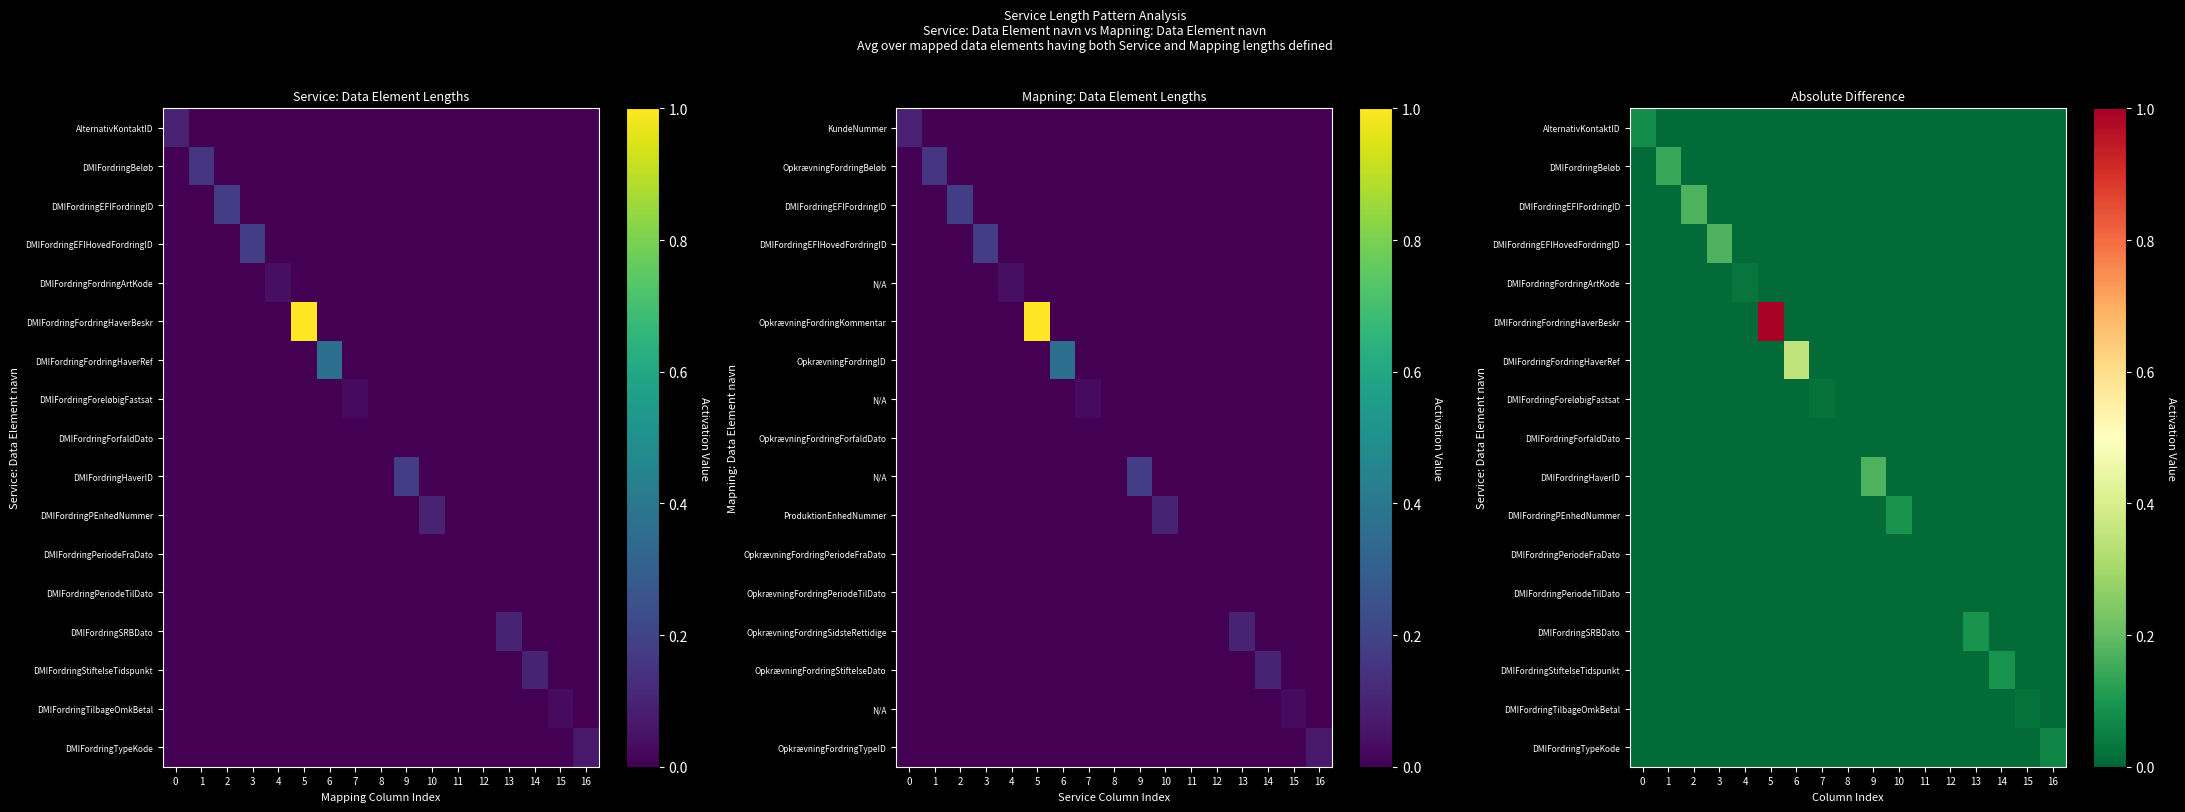

Rank the series by their maximum value, from highest to lowest.

DMIFordringFordringHaverBeskr, DMIFordringFordringHaverRef, DMIFordringEFIFordringID, DMIFordringEFIHovedFordringID, DMIFordringHaverID, DMIFordringBeløb, DMIFordringPEnhedNummer, DMIFordringSRBDato, DMIFordringStiftelseTidspunkt, AlternativKontaktID, DMIFordringTypeKode, DMIFordringFordringArtKode, DMIFordringForeløbigFastsat, DMIFordringTilbageOmkBetal, DMIFordringForfaldDato, DMIFordringPeriodeFraDato, DMIFordringPeriodeTilDato